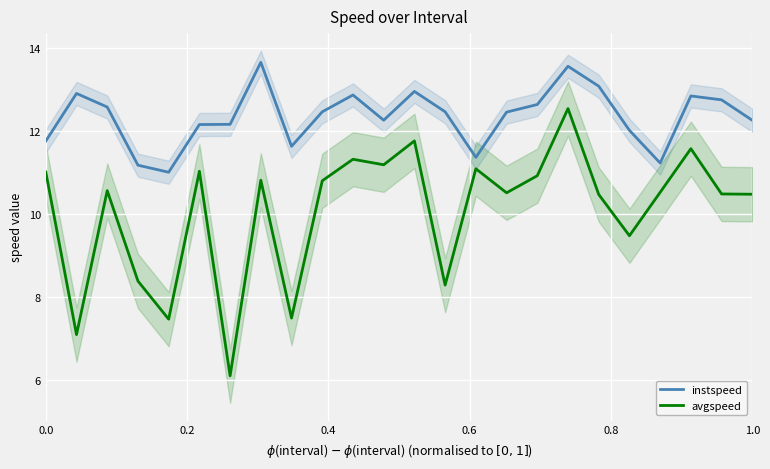

True or false: instspeed and avgspeed intersect in this chart.

False